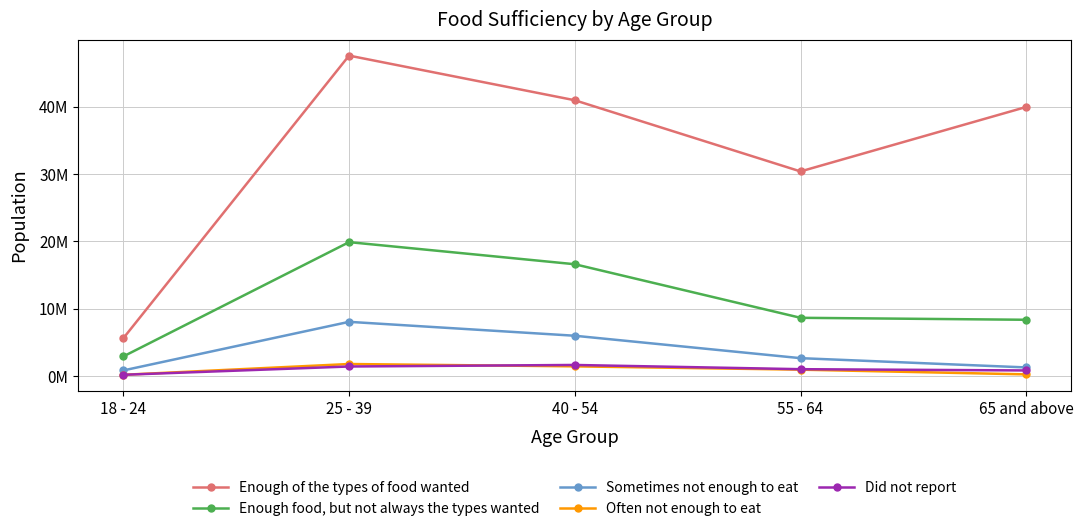

What are all the series names shown in the legend?

Enough of the types of food wanted, Enough food, but not always the types wanted, Sometimes not enough to eat, Often not enough to eat, Did not report